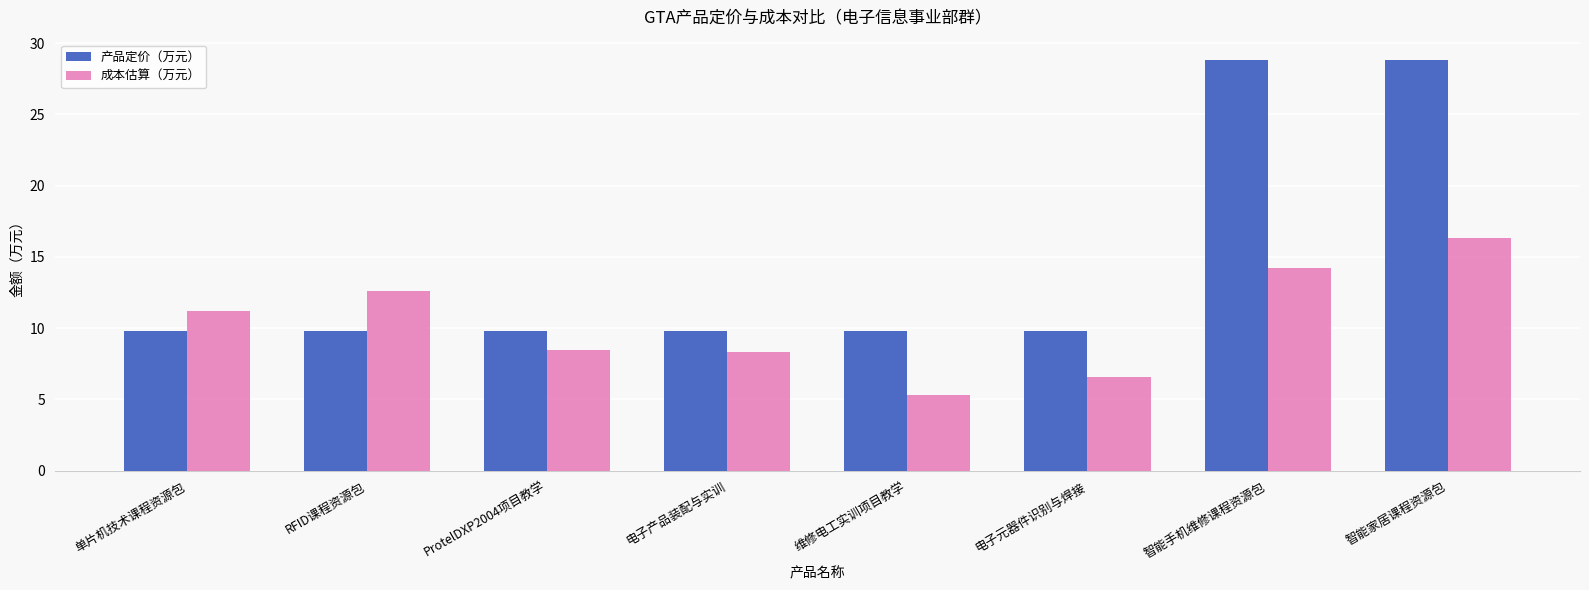

Which series has the largest range (max minus min)?

产品定价（万元）